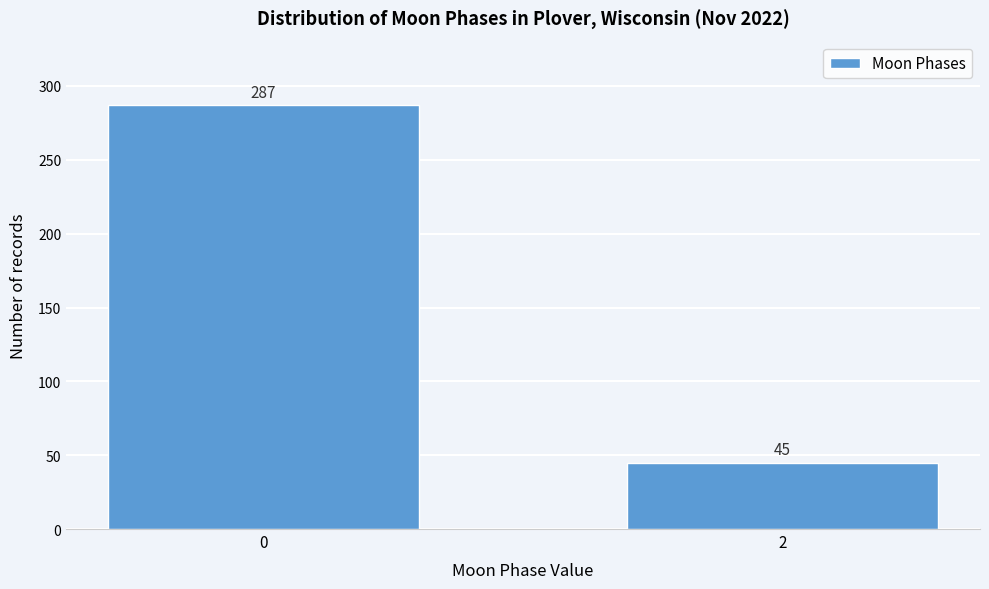

Reading left to right, list all the values displayed in this chart.

0=287	2=45